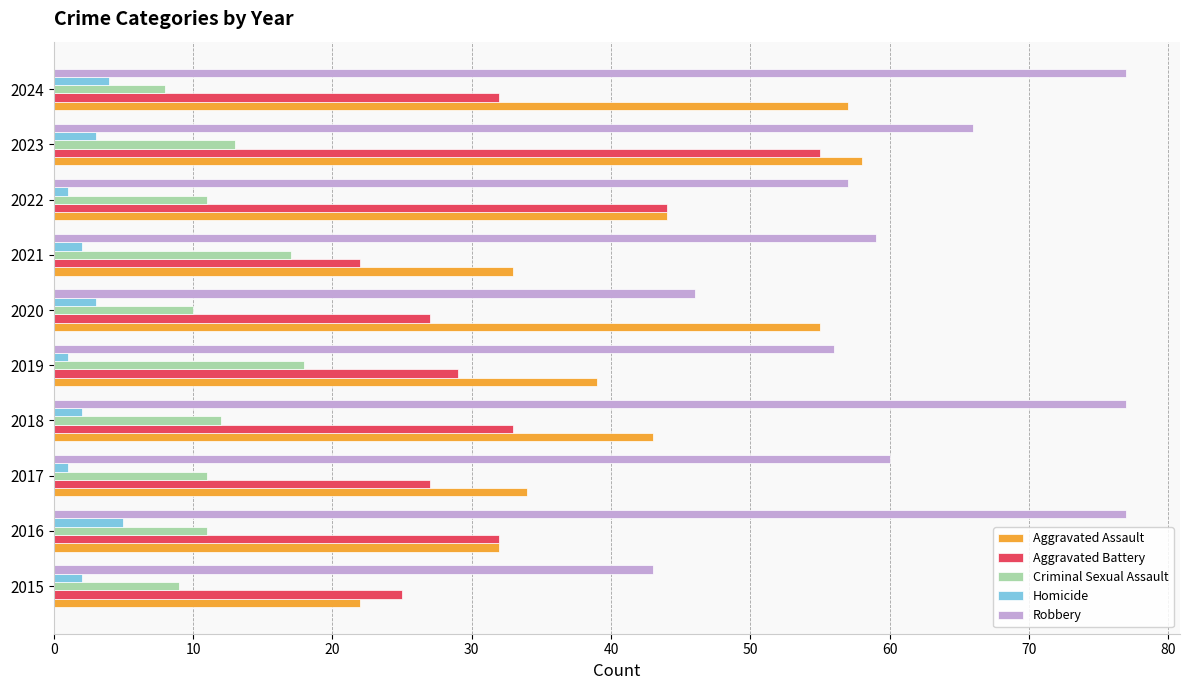

What is the sum of all Robbery values?

618